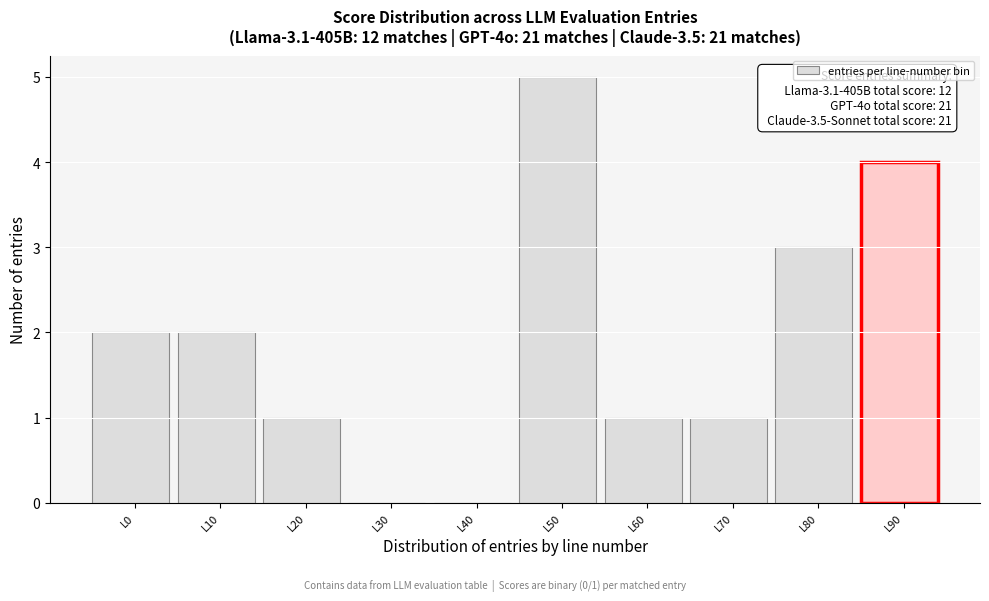

Reading left to right, extract all data points from this chart.

L0=2	L10=2	L20=1	L30=0	L40=0	L50=5	L60=1	L70=1	L80=3	L90=4